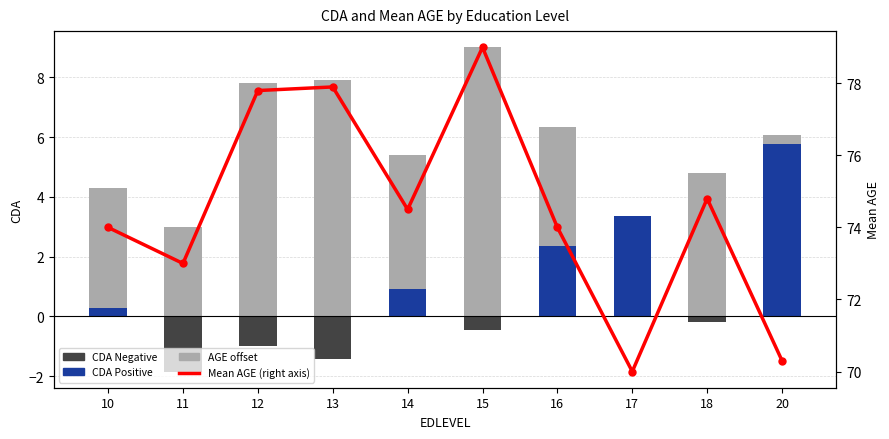

What is the value of the Mean AGE (right axis) bar at the 7th from the left?

74.0